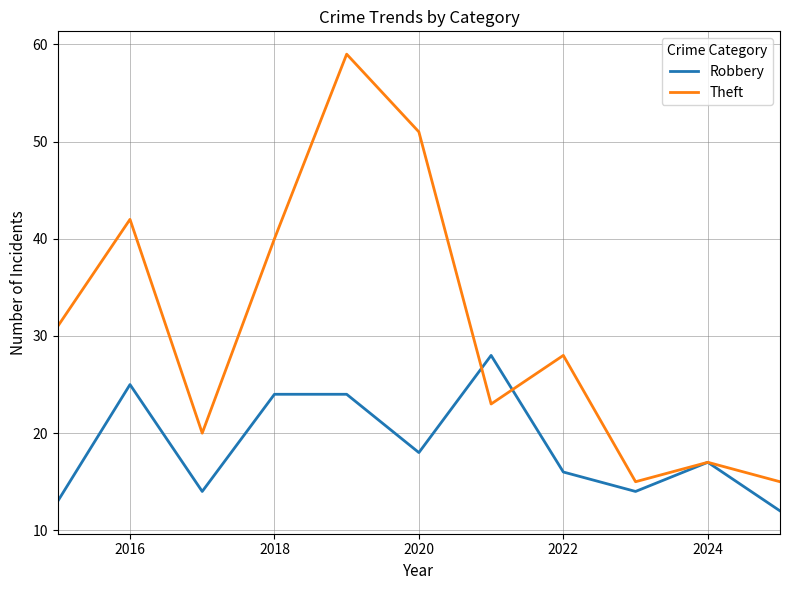

What is the smallest value displayed?

12